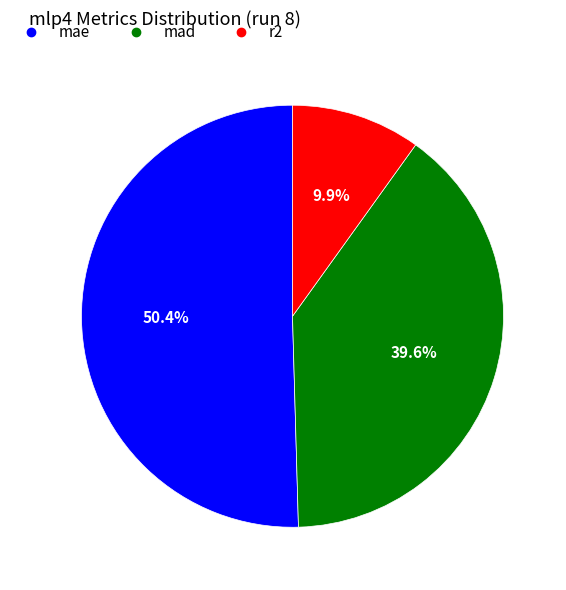

What is the ratio of the value at mae to the value at mad?

1.3